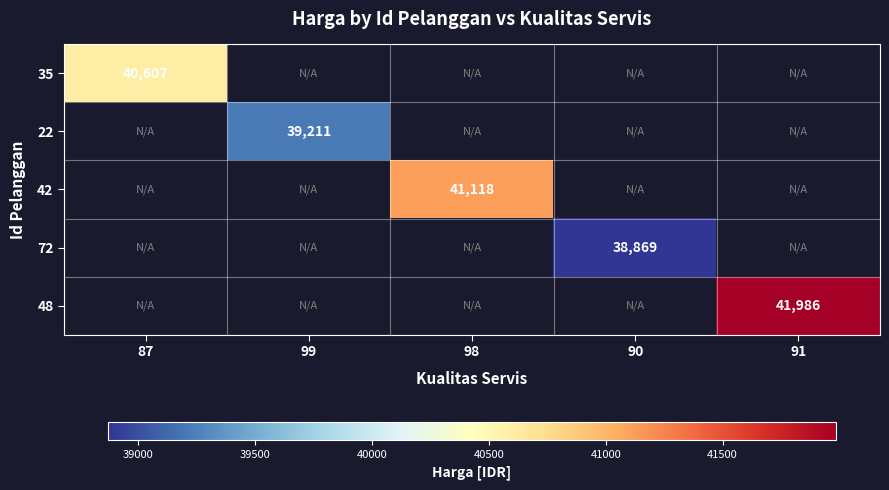

Which category has the lowest value across all series?

90